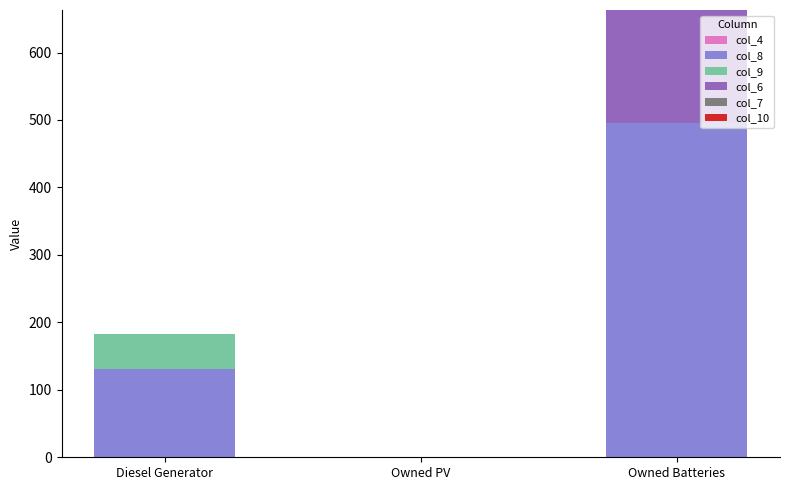

What is the maximum value for col_8?

495.0